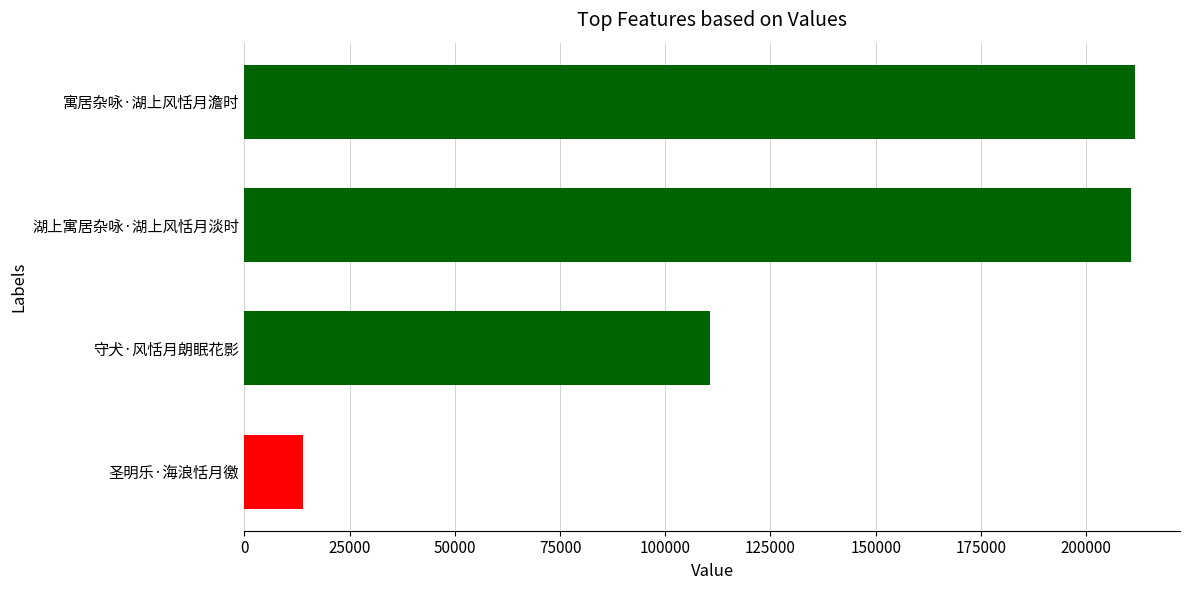

What is the ratio of the value at 湖上寓居杂咏·湖上风恬月淡时 to the value at 圣明乐·海浪恬月徼?

15.0